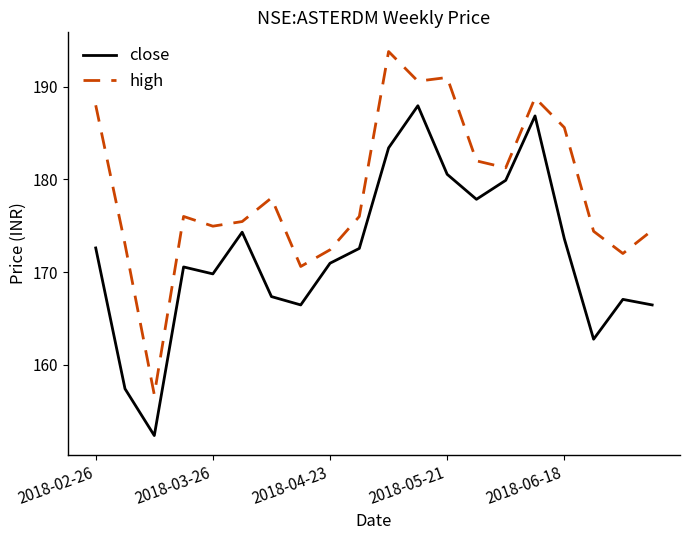

What is the smallest value displayed?

152.4